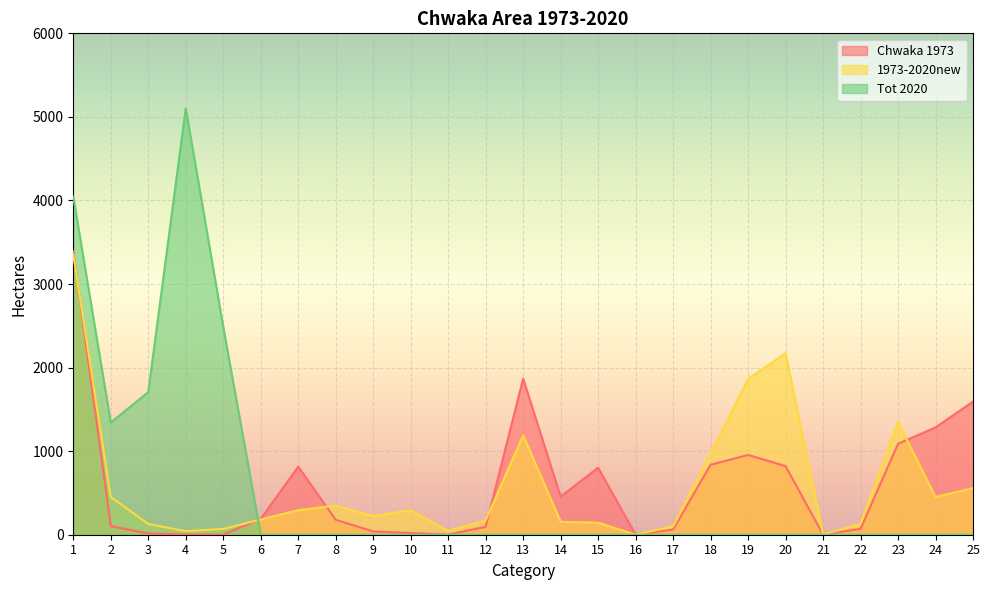

How many interior local valleys does the 1973-2020new series have?

6